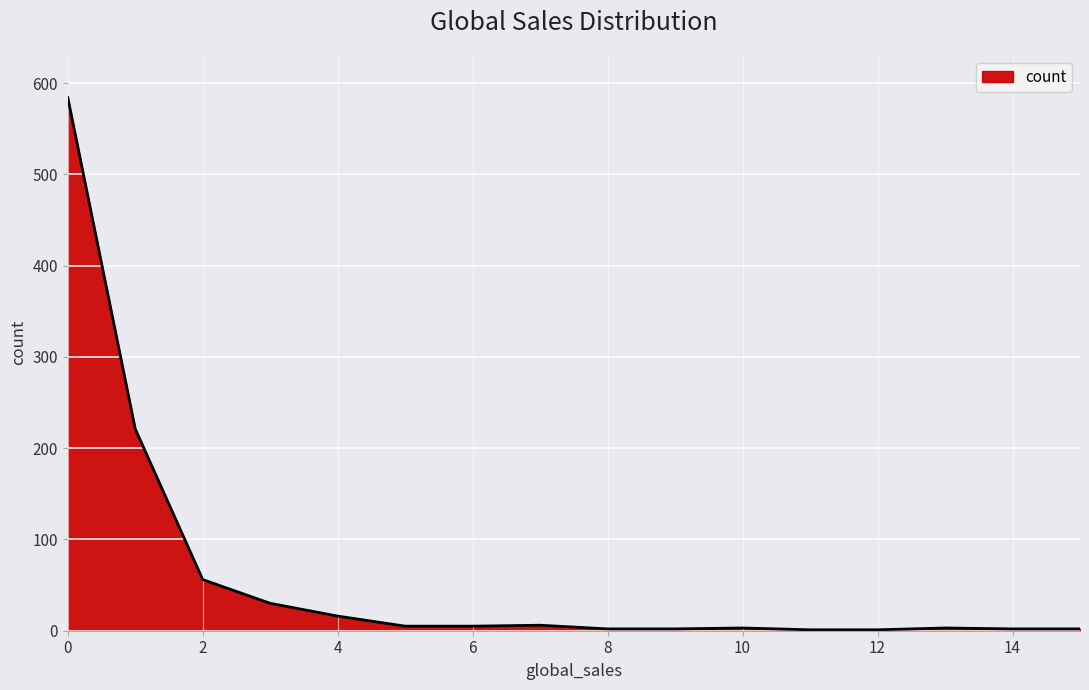

What is the difference between the maximum and minimum values?

583